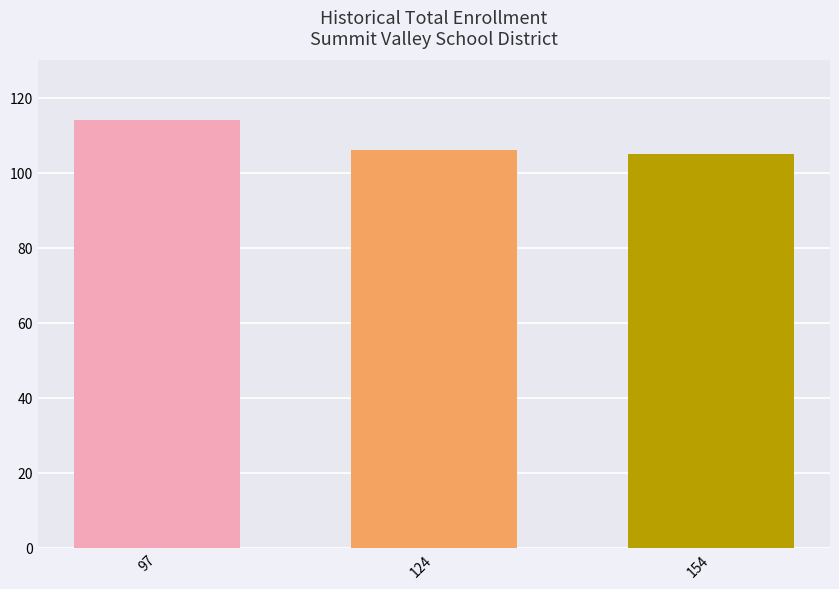

What is the value of the 1st bar from the left?

114